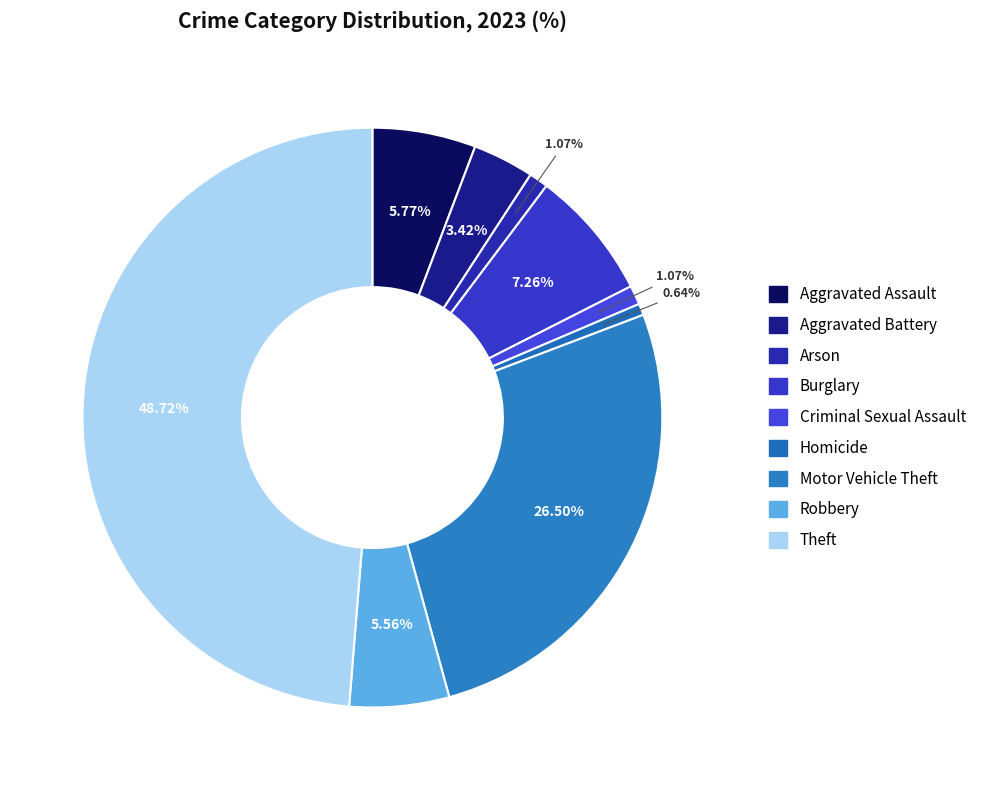

To the nearest percent, what is the difference between the largest and smallest slice percentages?

48%